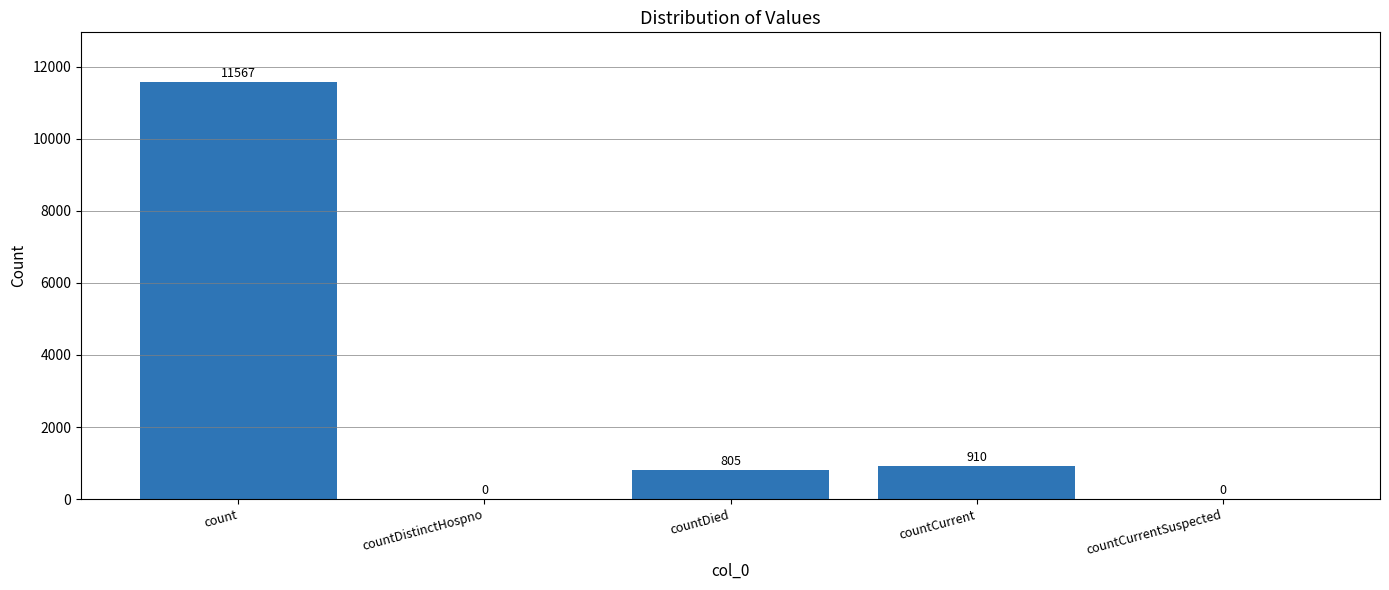

What is the change in value from countCurrent to countCurrentSuspected?

-910